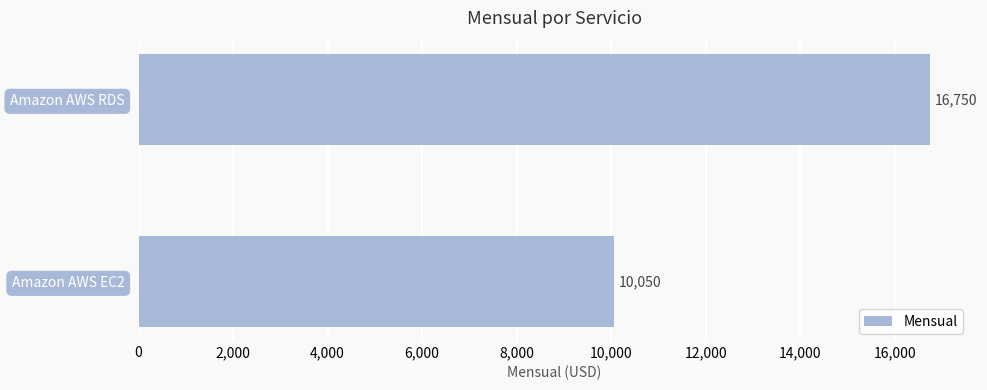

What is the difference between the maximum and minimum values?

6700